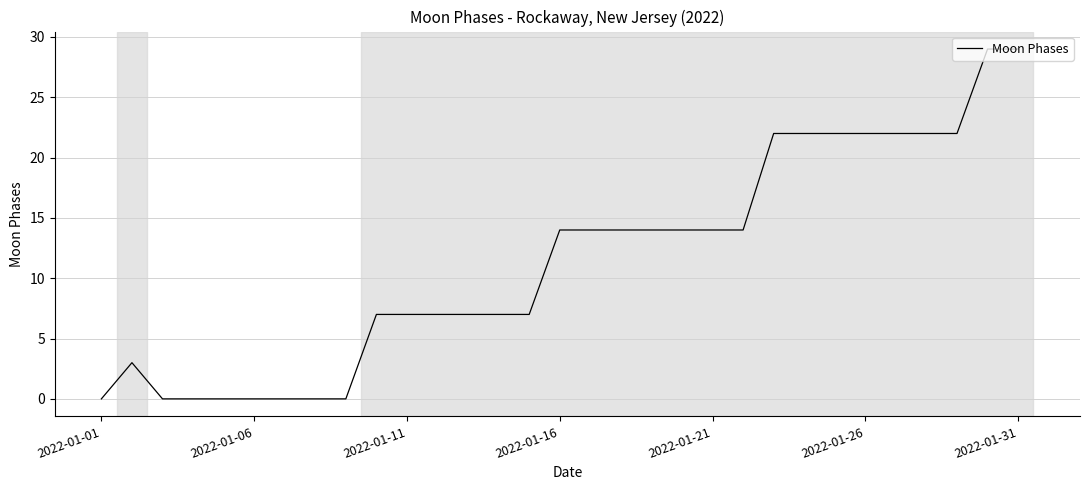

How many lines are shown in the chart?

1